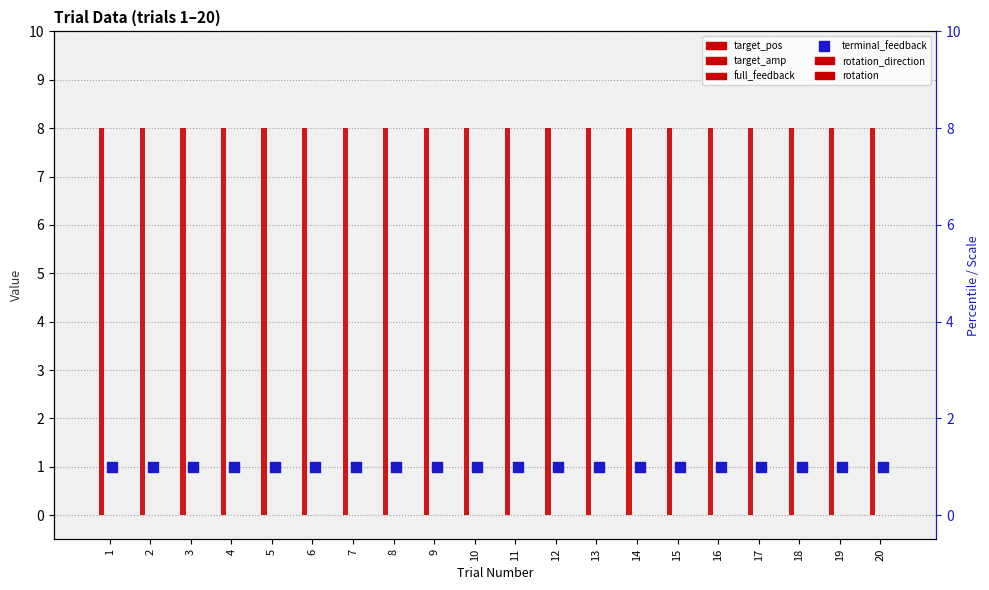

Is the value of rotation_direction at 14 greater than the value of rotation at 17?

No